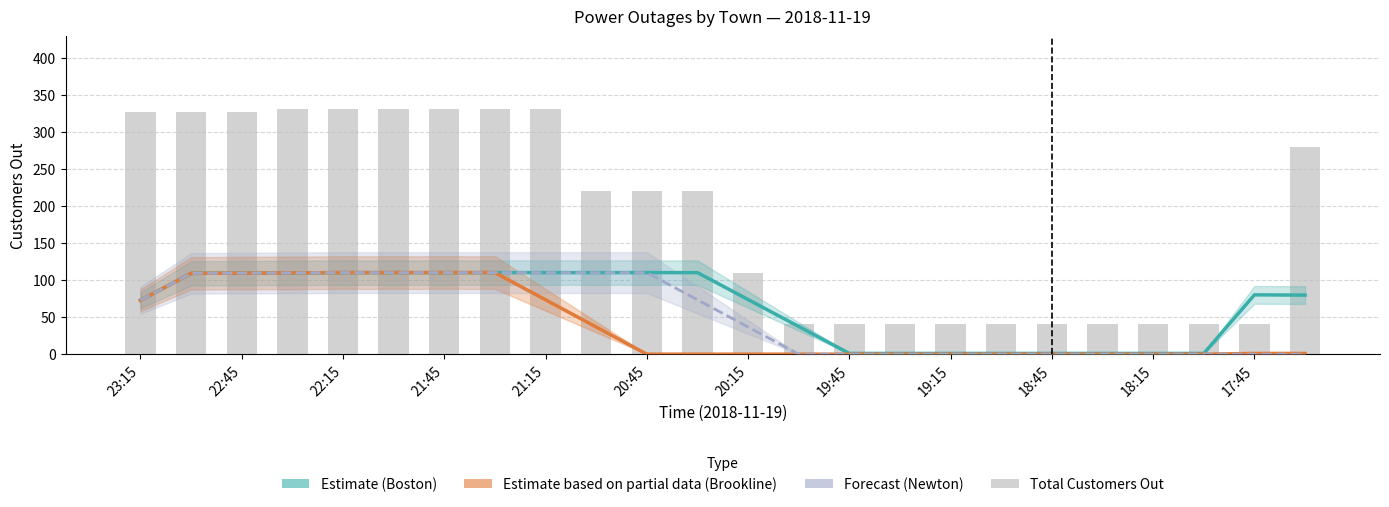

What is the difference between the Forecast (Newton) values at 19 and 21:15?

110.0